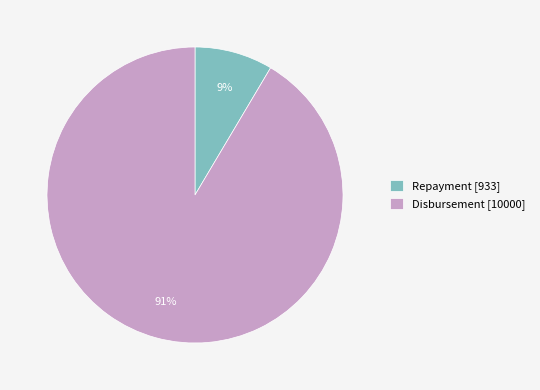

To the nearest percent, what percentage of the pie is Repayment?

9%